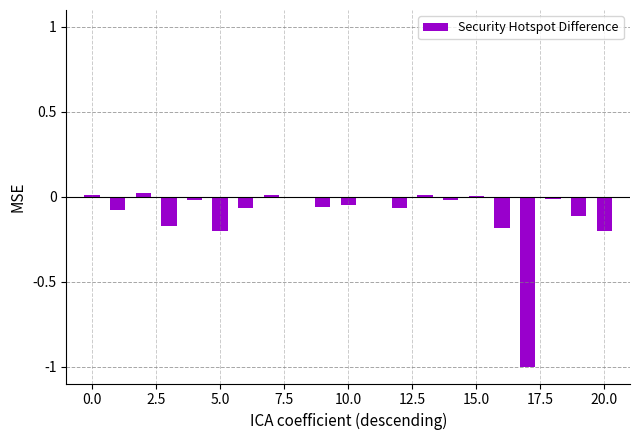

Are the bars horizontal?

No